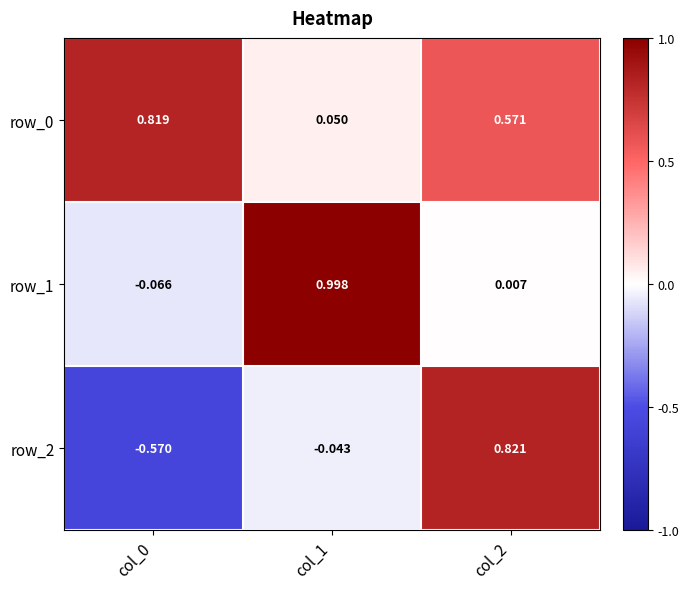

Is the value of row_1 at col_1 greater than the value of row_0 at col_1?

Yes